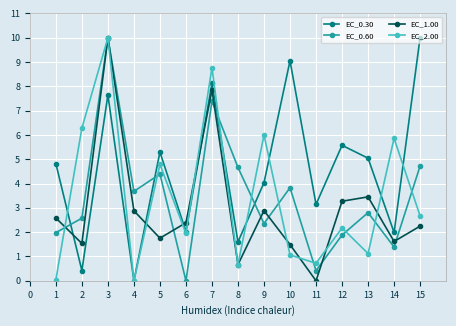

At which category does EC_0.30 reach its first local peak?

3